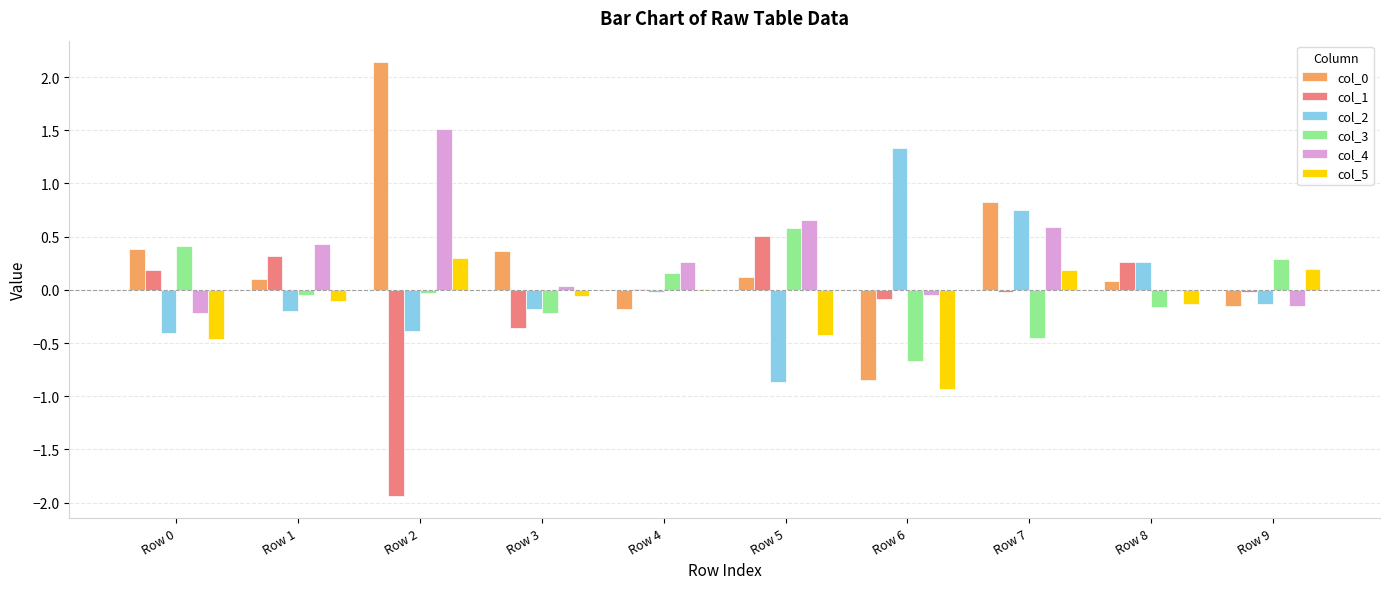

Is the value of col_2 at Row 4 greater than the value of col_3 at Row 7?

Yes